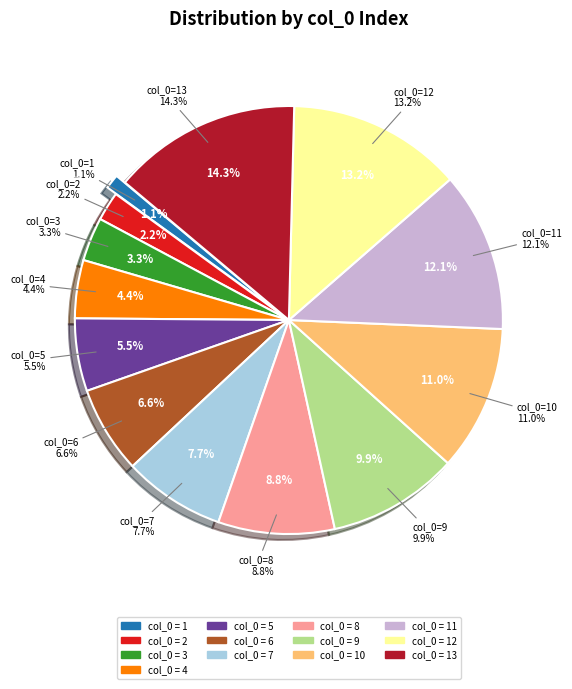

Which slice is the smallest?

1